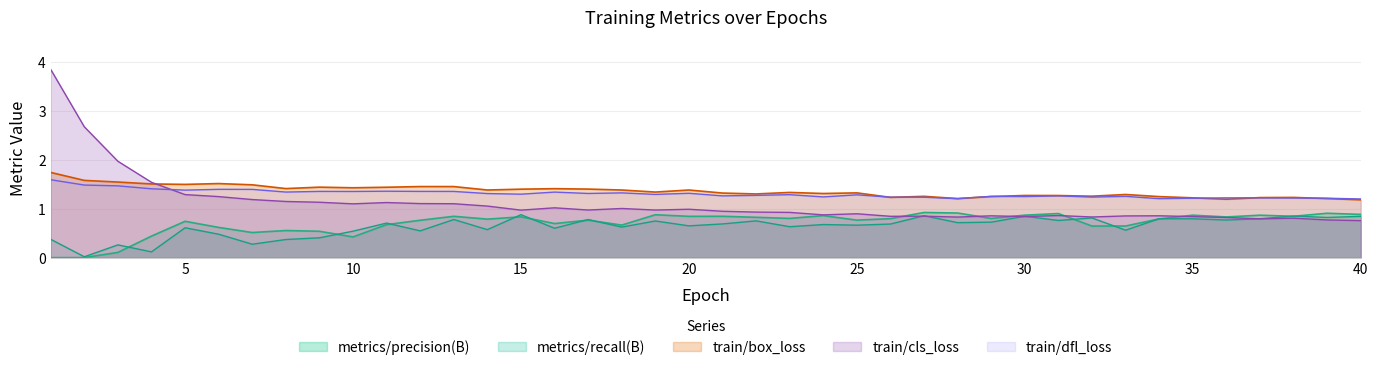

True or false: train/dfl_loss and metrics/recall(B) cross at least once.

False